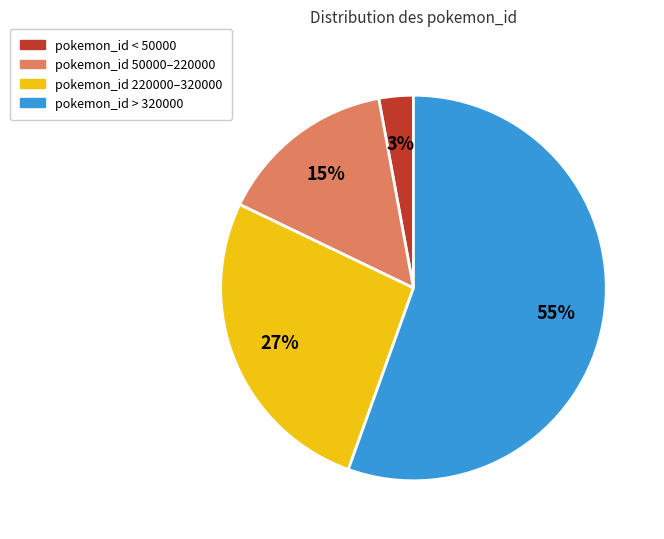

The pokemon_id 50000–220000 slice represents 15% of the pie. True or false?

True